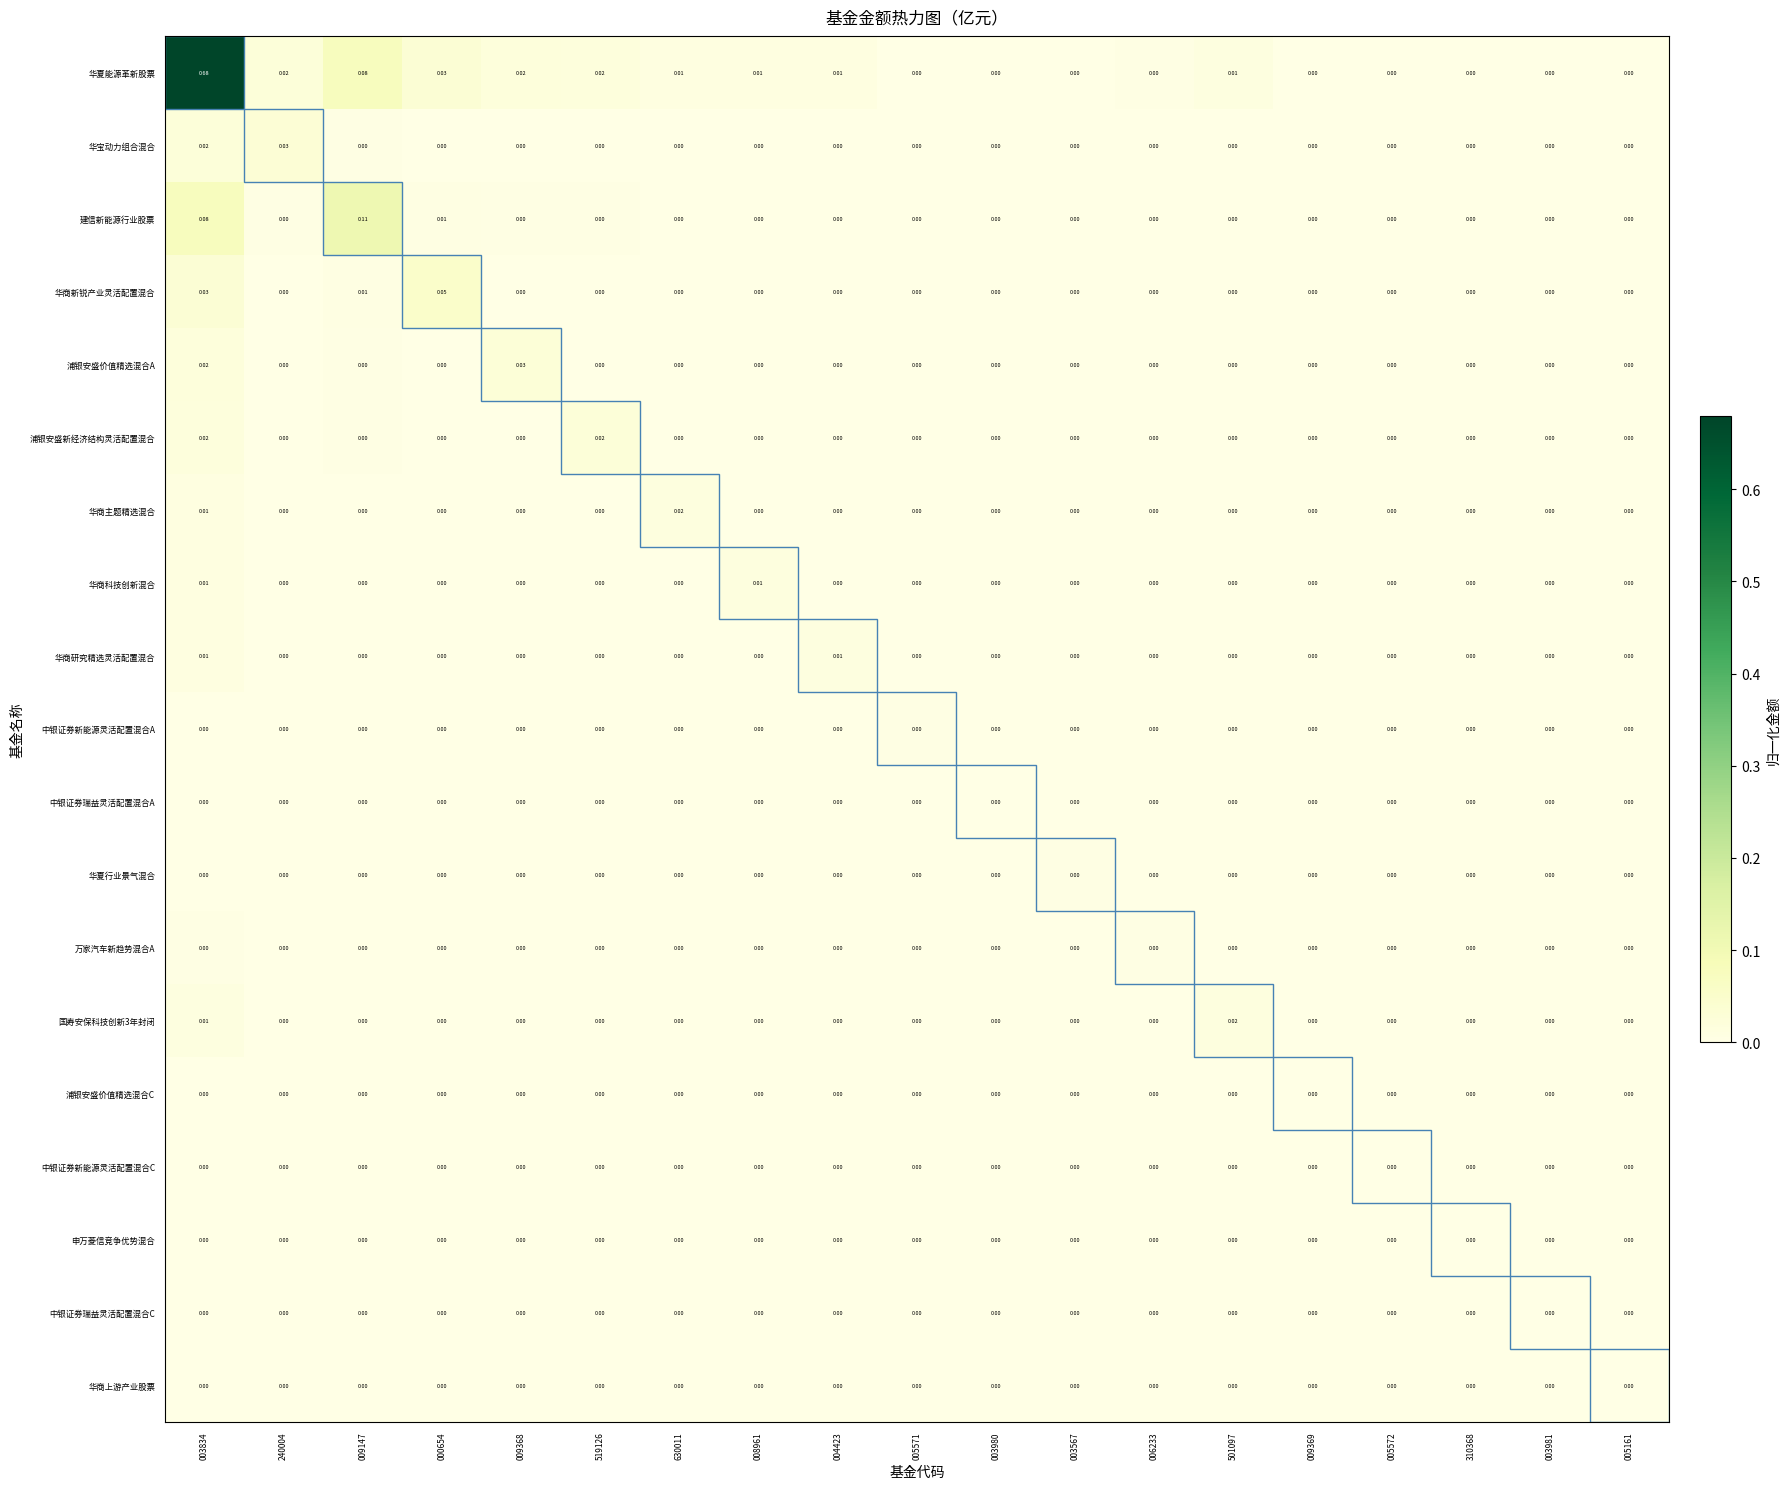

Which series changed the most between 240004 and 009147?

建信新能源行业股票